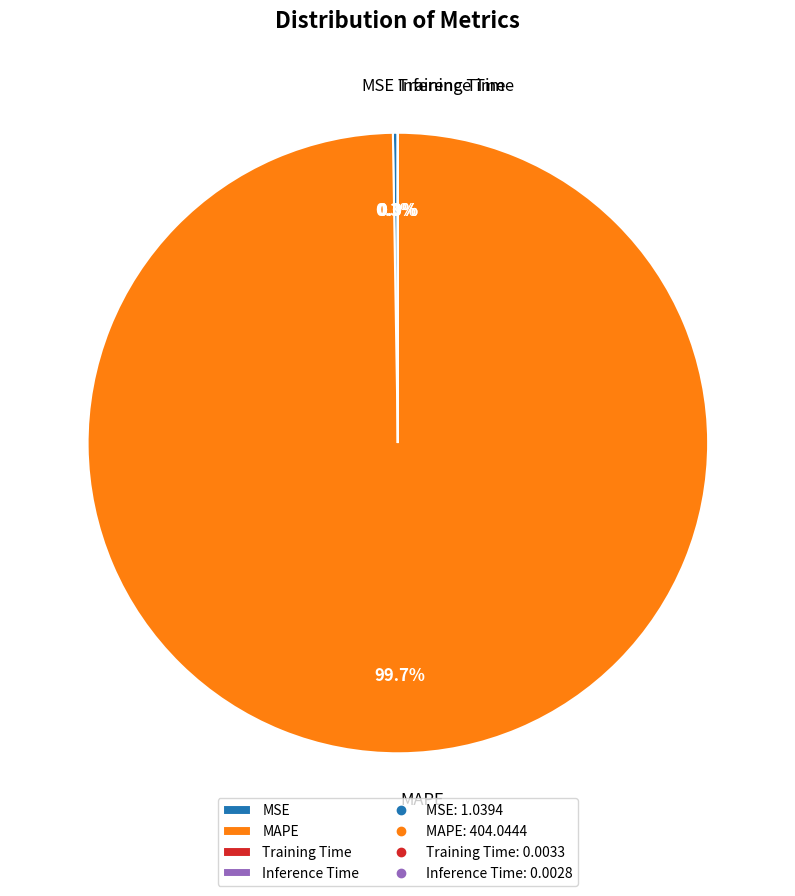

What is the majority slice?

MAPE